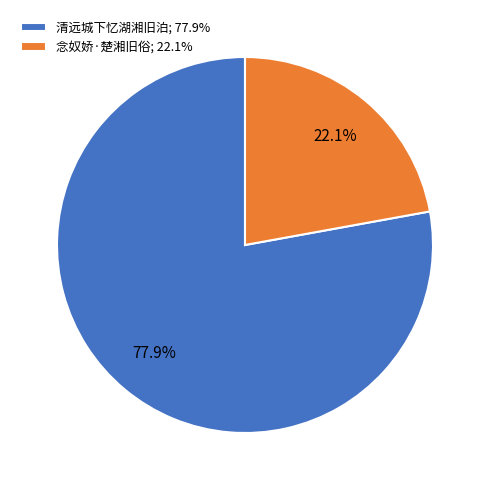

Combined, what portion of the pie is 念奴娇·楚湘旧俗 and 清远城下忆湖湘旧泊?

100.0%